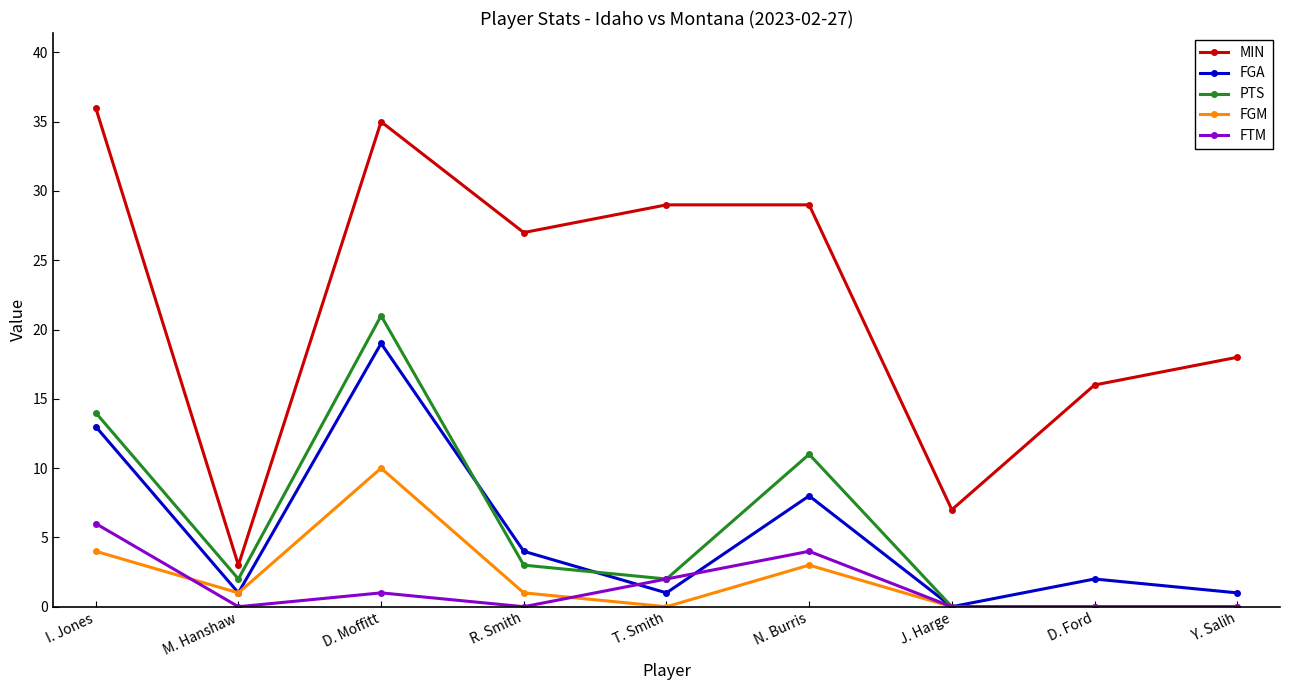

True or false: MIN and PTS cross at least once.

False